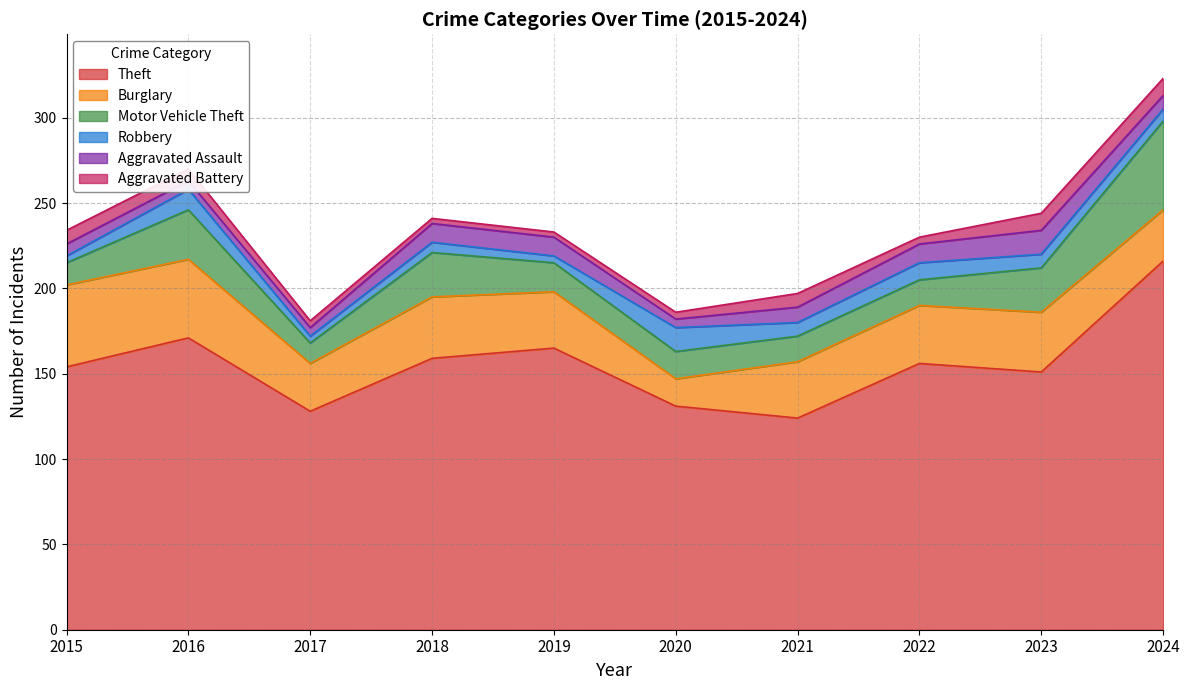

What is the value of the Robbery point at the 3rd from the left?

4